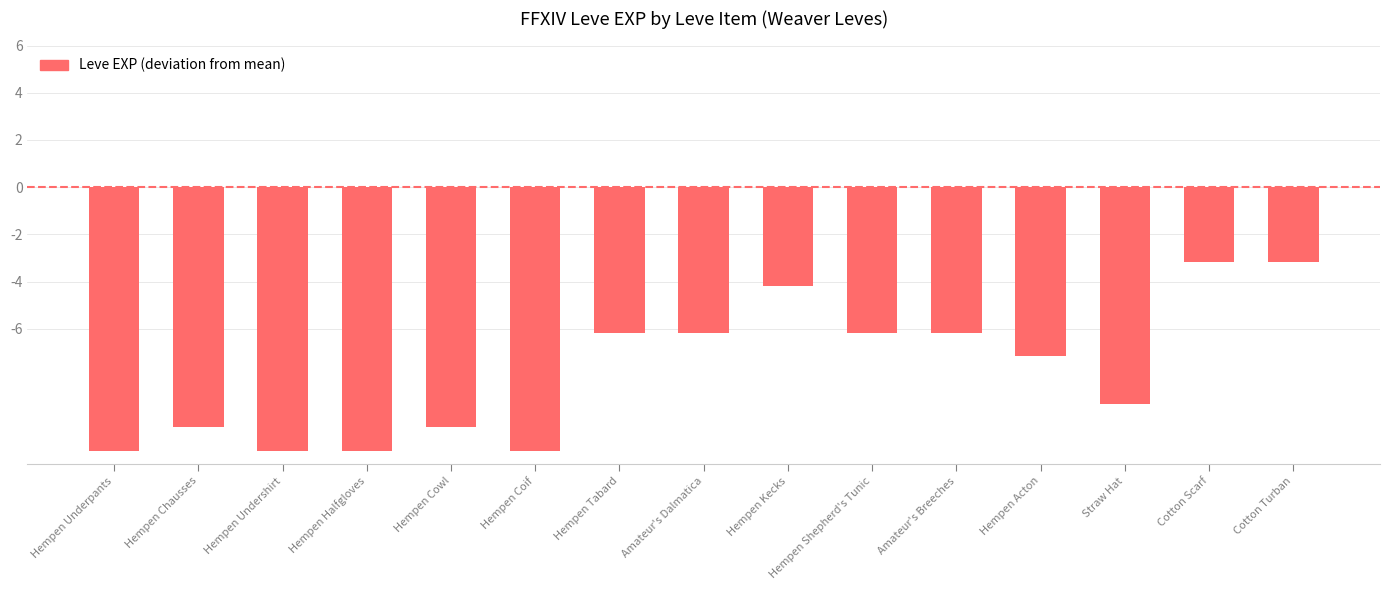

What is the change in value from Hempen Undershirt to Cotton Scarf?

+8.0